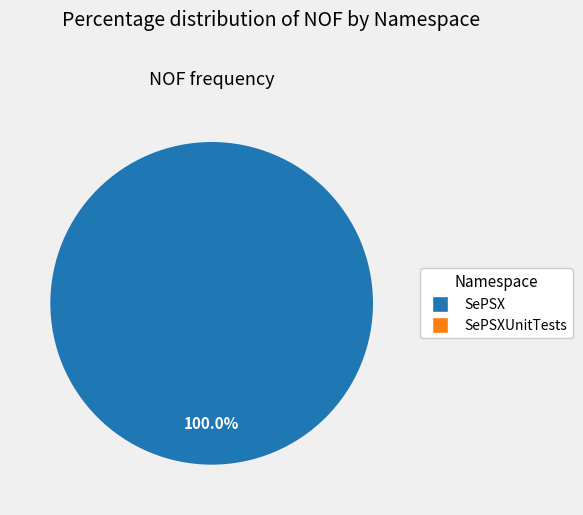

Which category has the smallest portion of the pie?

SePSXUnitTests